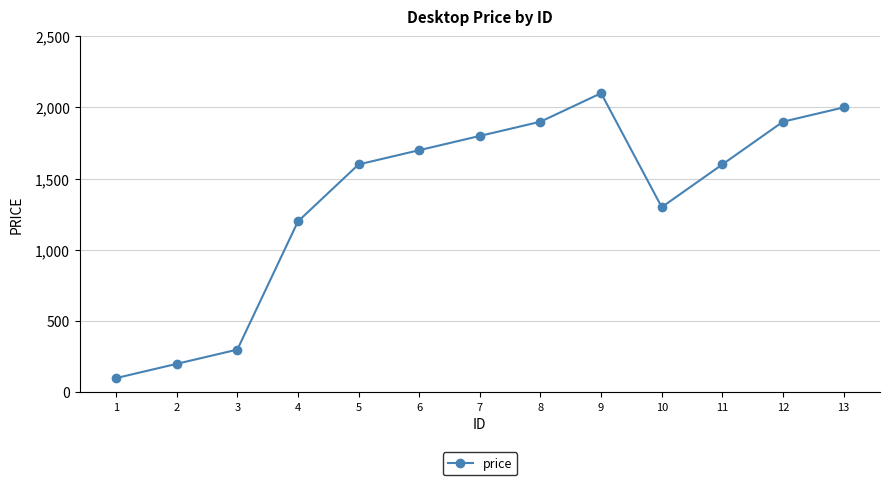

Reading right to left, transcribe all the data shown in this chart.

13=2000	12=1900	11=1600	10=1300	9=2100	8=1900	7=1800	6=1700	5=1600	4=1200	3=300	2=200	1=100